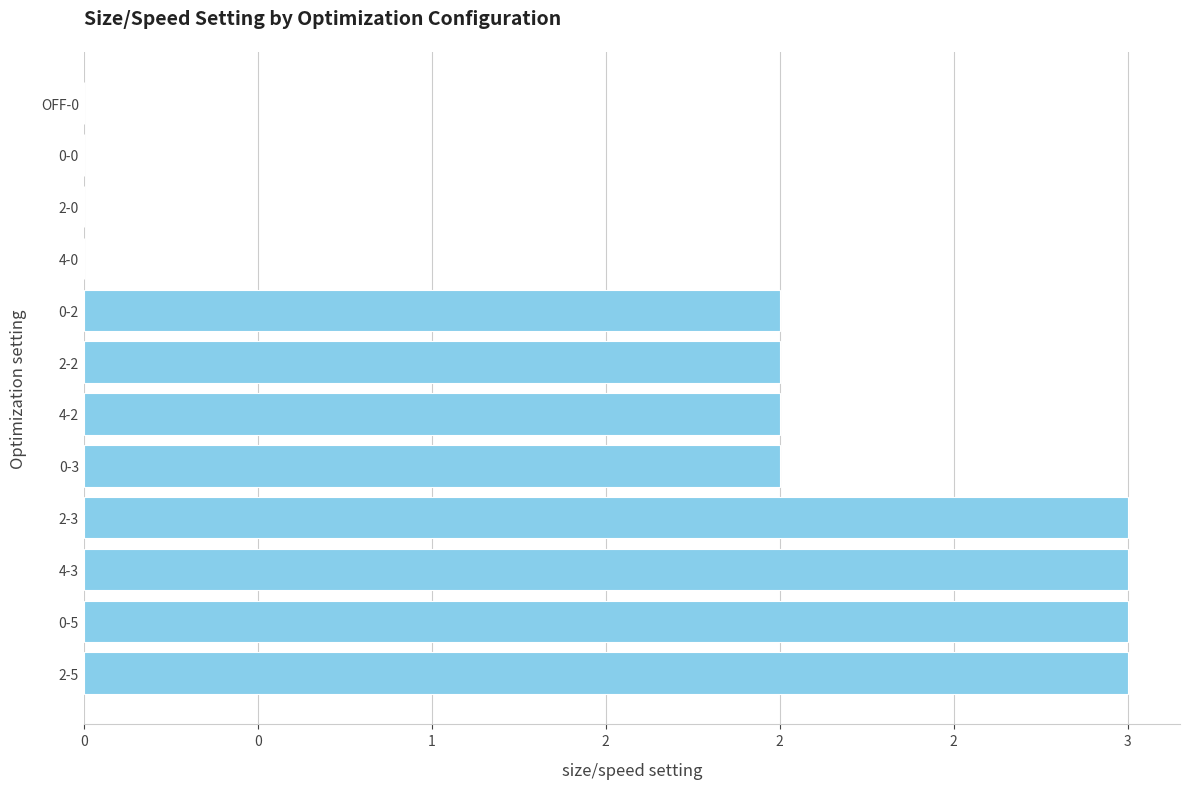

Are the bars horizontal?

Yes